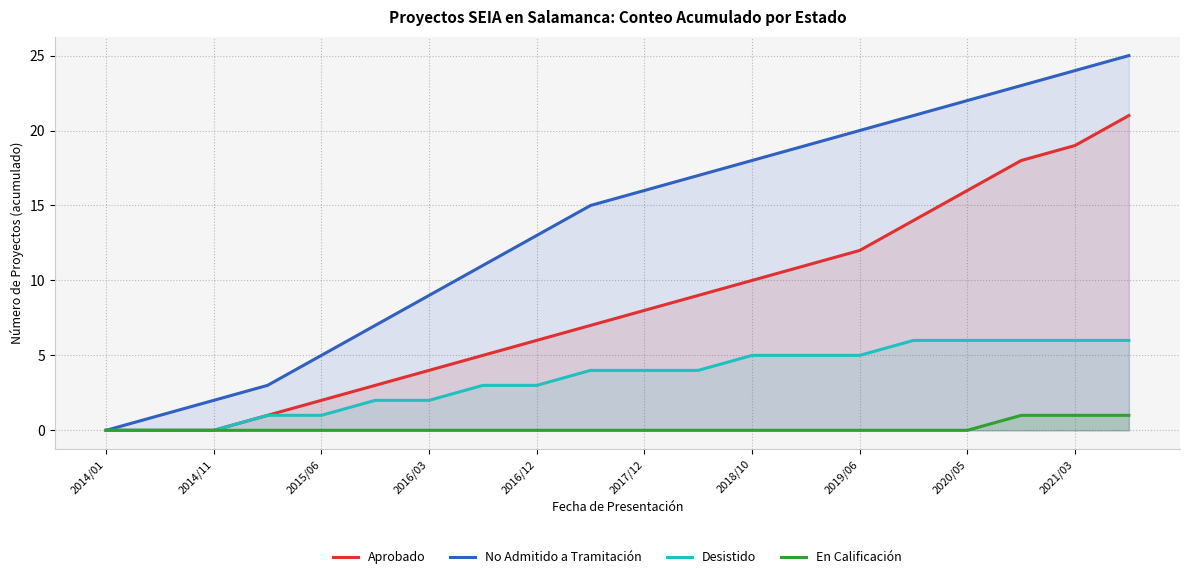

At which label does No Admitido a Tramitación reach its minimum?

2014/01